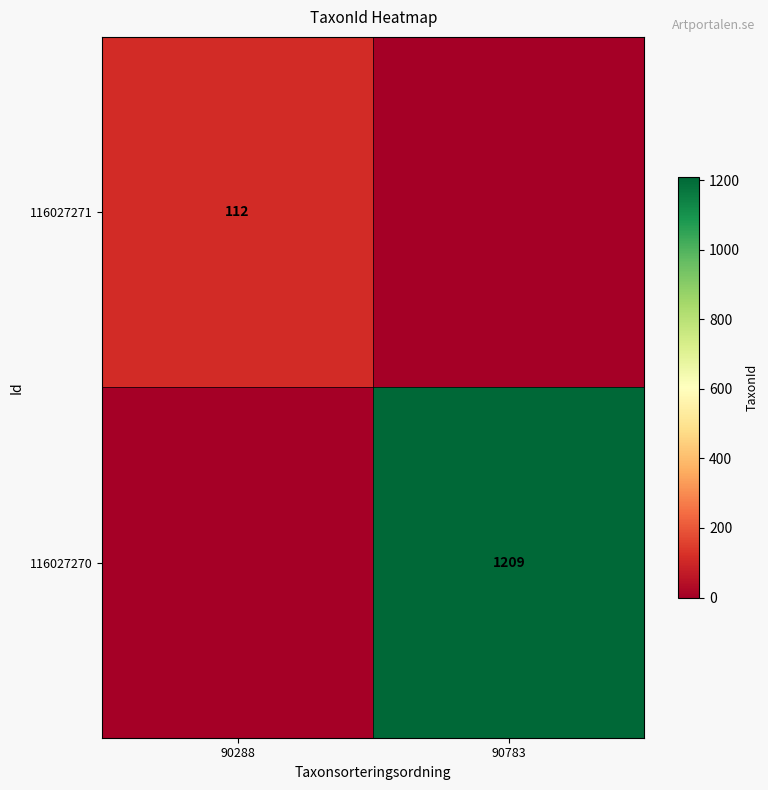

True or false: 116027270 has a value of 1209 at 90783.

True